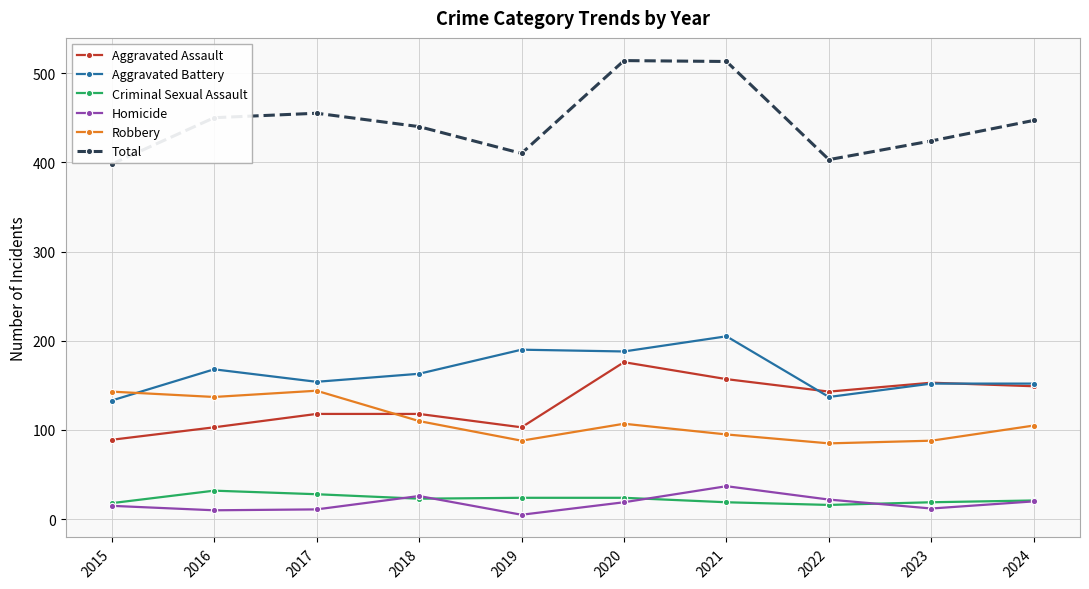

Is it true that Robbery equals 29 at 2018?

False